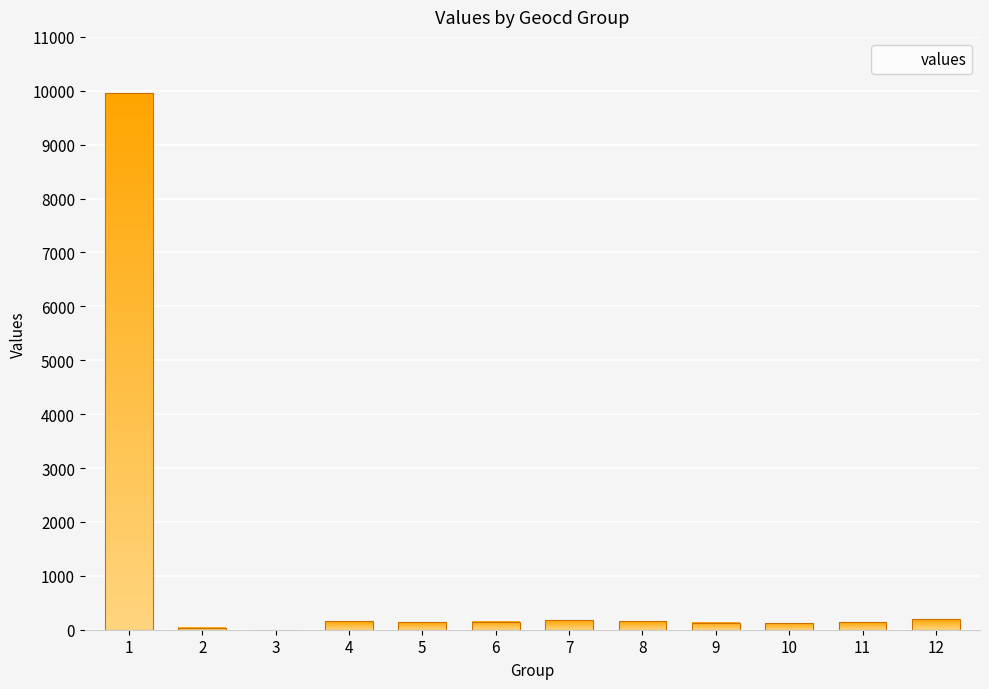

Does the chart contain any negative values?

No